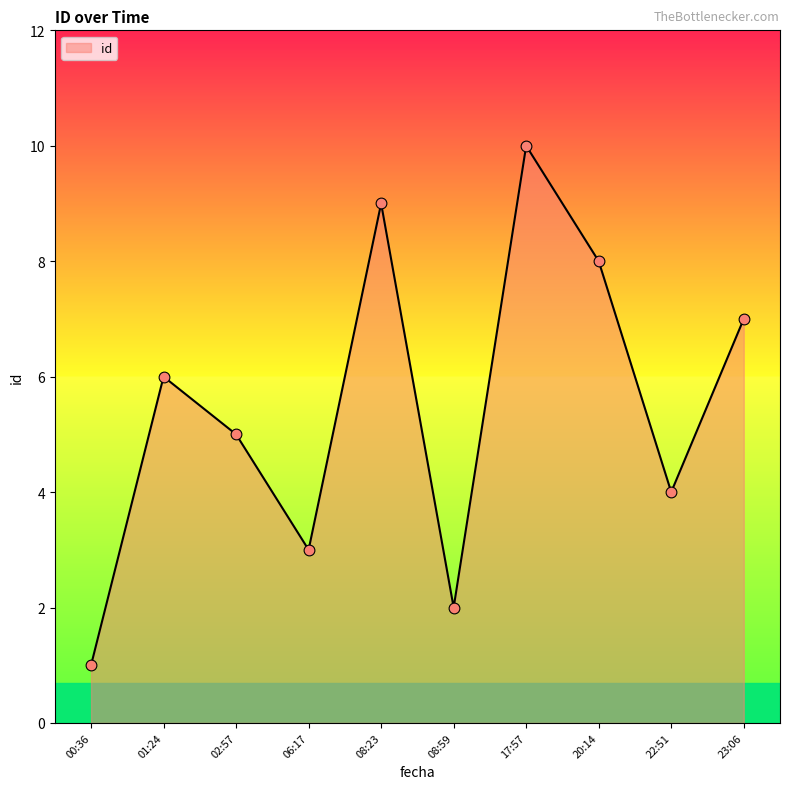

Which has a higher value, 22:51 or 01:24?

01:24